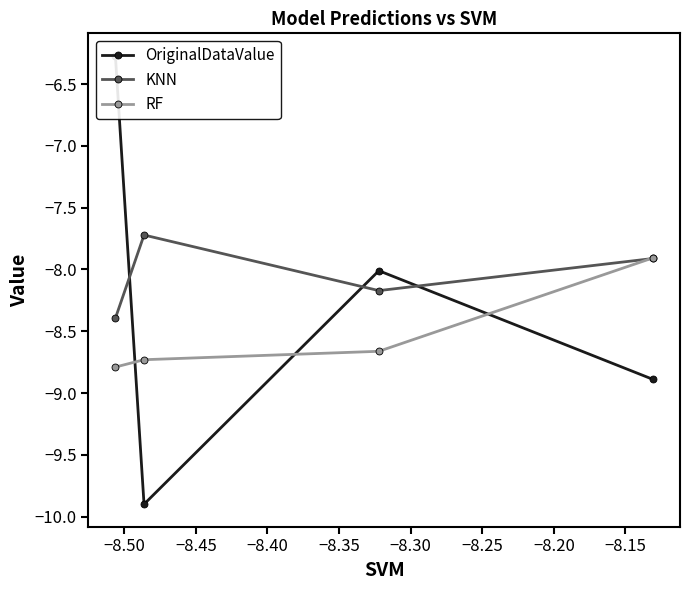

How many values in the OriginalDataValue series exceed -8?

1